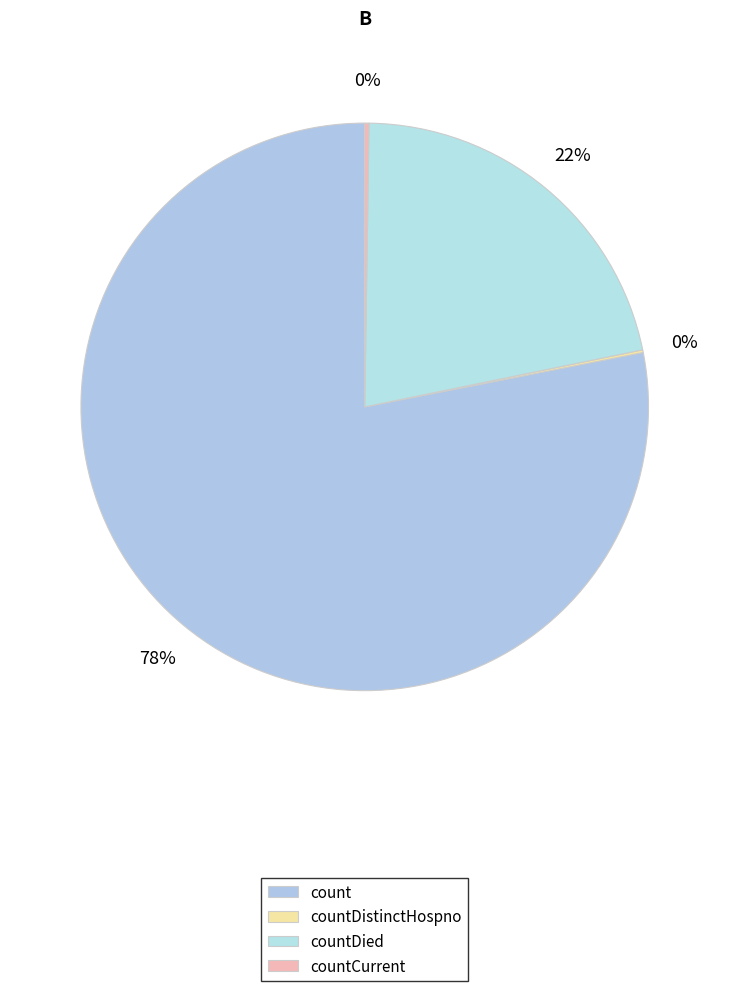

Is it true that countCurrent is 0% of the pie?

True